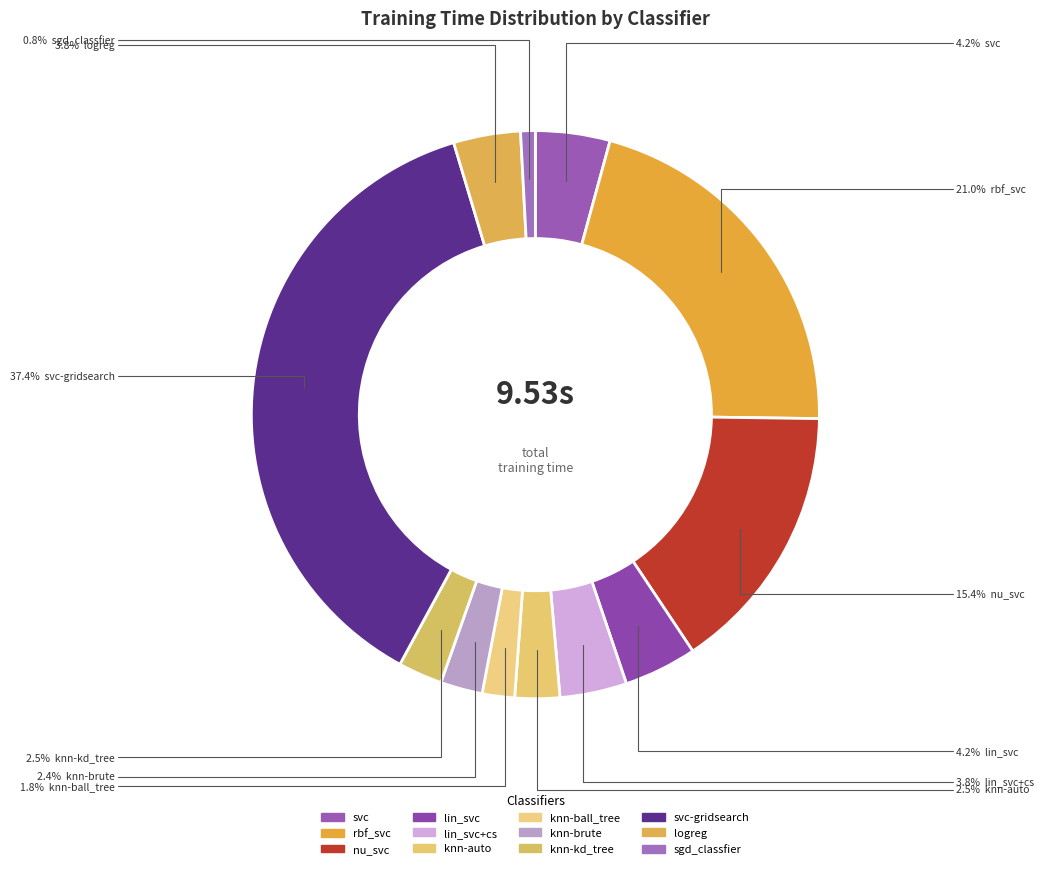

To the nearest percent, what is the average slice percentage?

8%